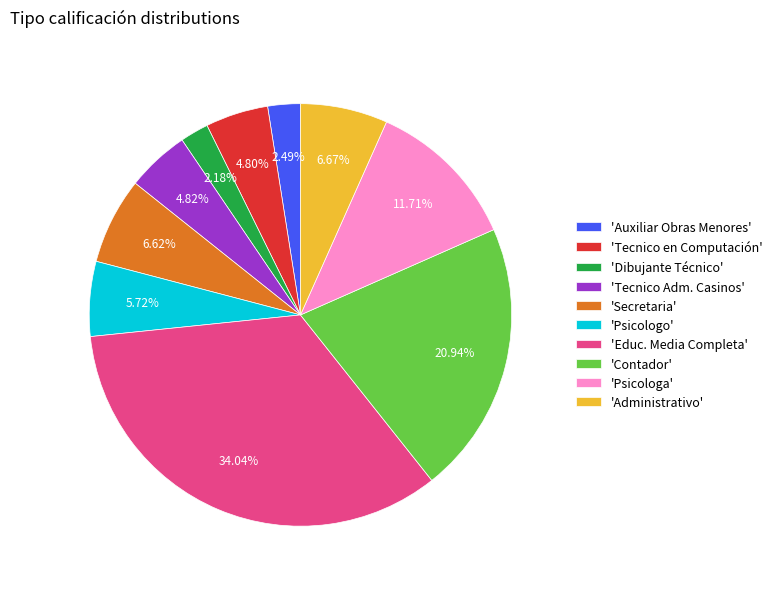

Does 'Educ. Media Completa' account for over 50% of the chart?

No